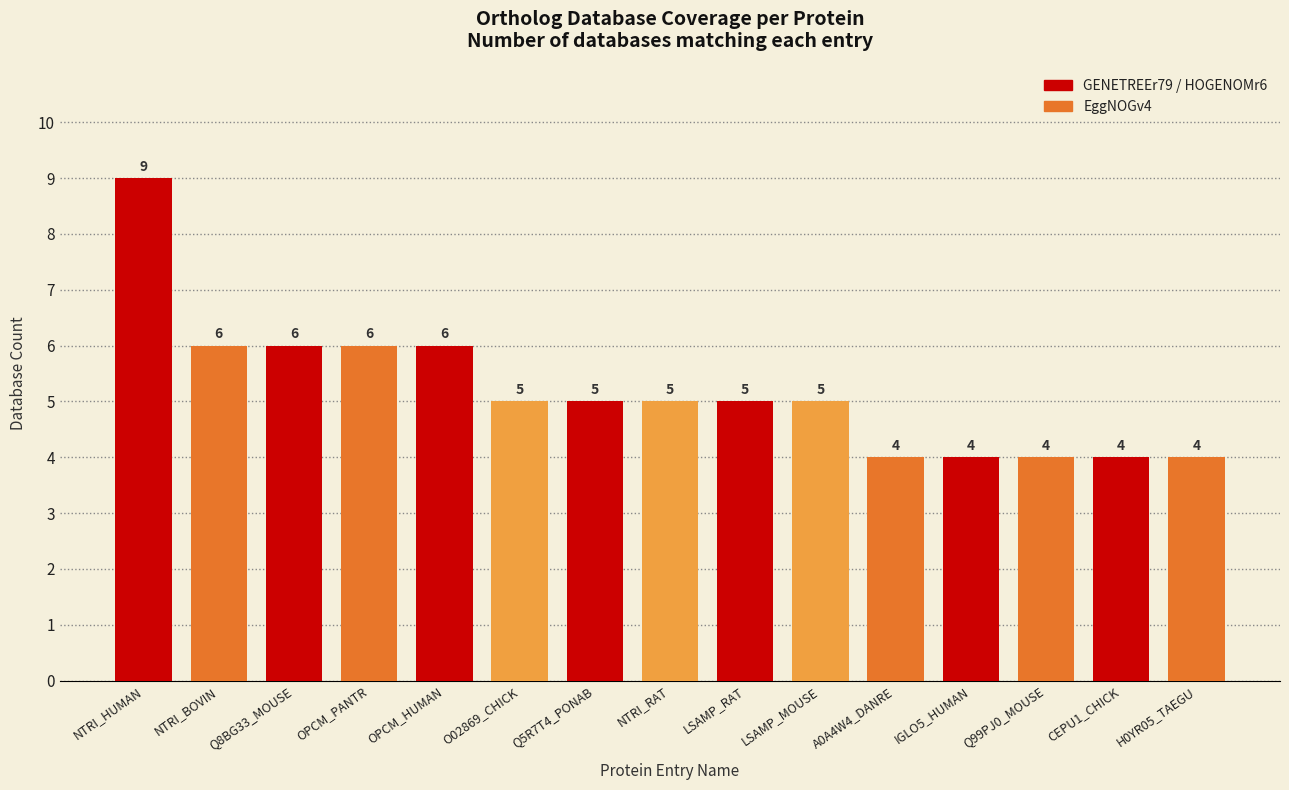

What is the label of the 10th bar from the left?

LSAMP_MOUSE